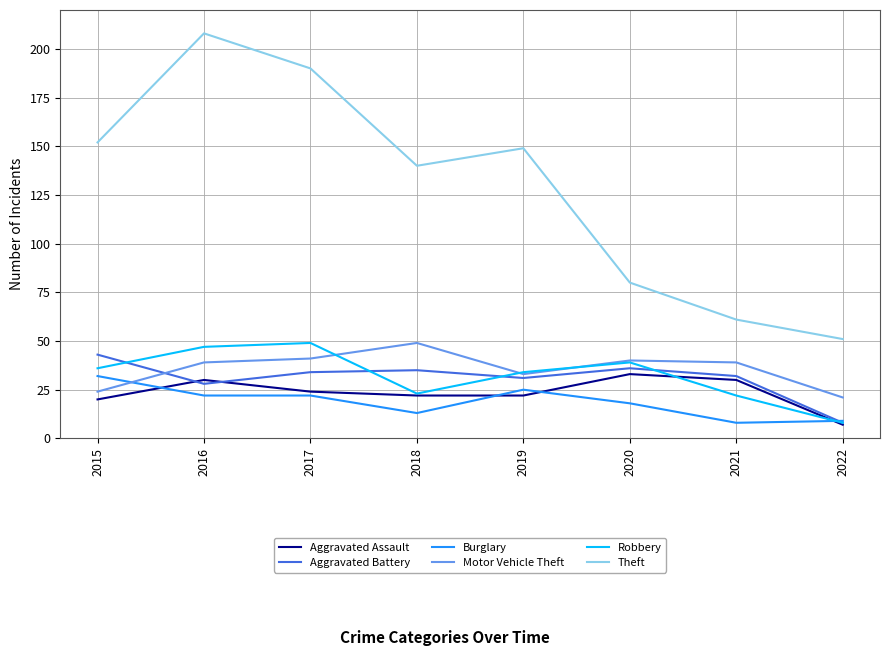

At which category is the sum across all series the highest?

2016